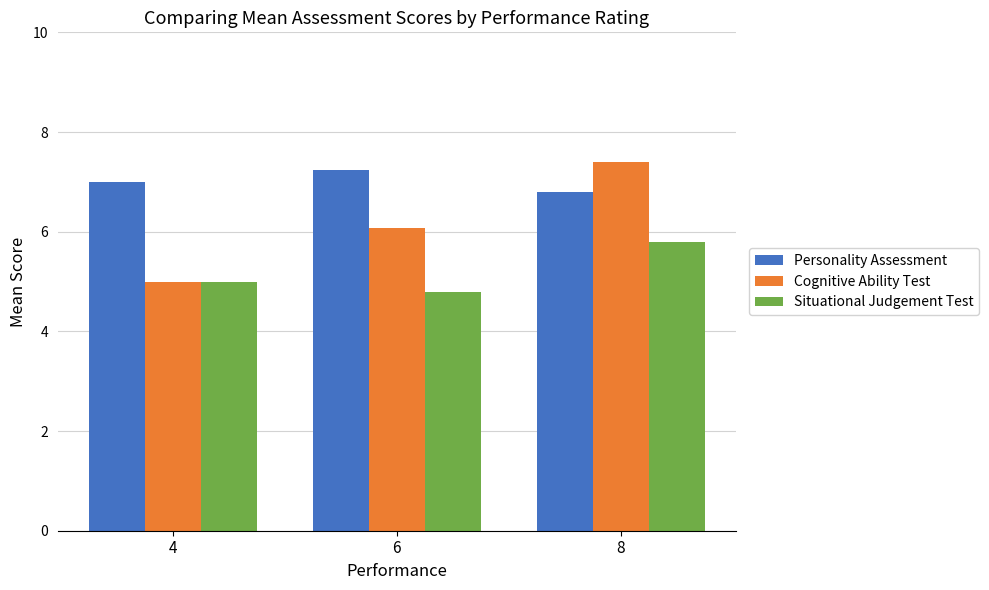

Reading right to left, extract all data points from this chart.

Personality Assessment: 8=6.8	6=7.2	4=7.0
Cognitive Ability Test: 8=7.4	6=6.1	4=5.0
Situational Judgement Test: 8=5.8	6=4.8	4=5.0